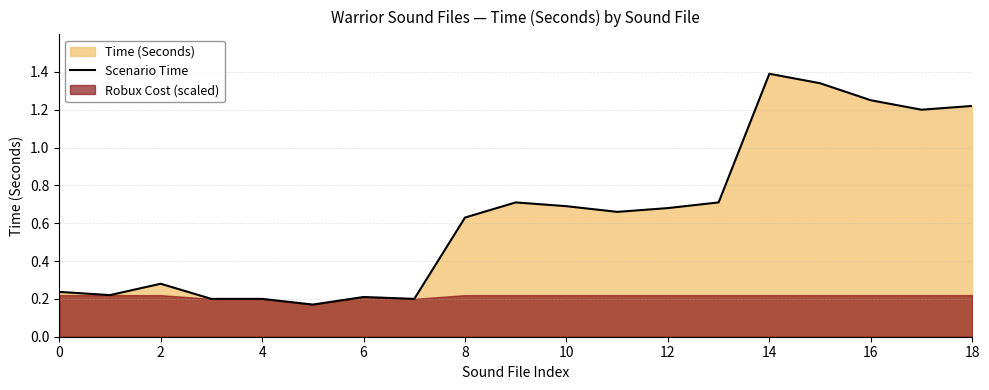

The value of Scenario Time at 10 is 0.7. True or false?

True